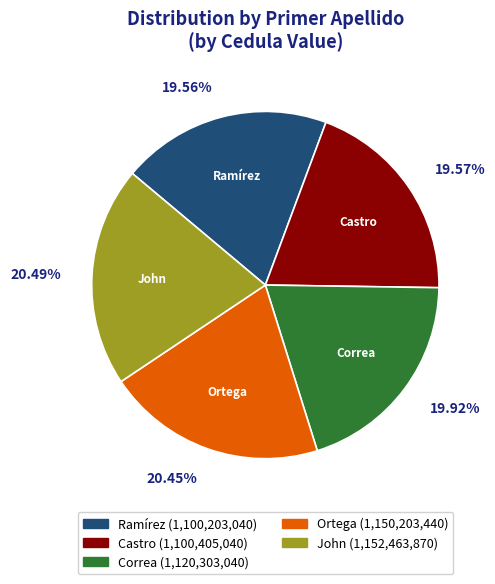

Does any single category account for the majority?

No